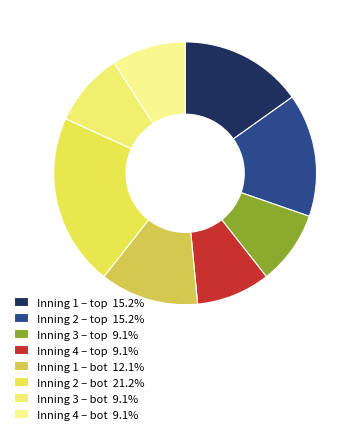

How many slices are in this pie chart?

8